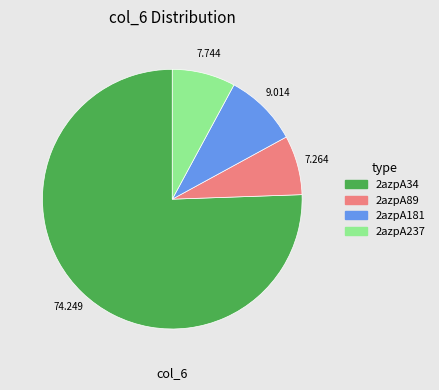

Is 2azpA34 the majority of the pie?

Yes